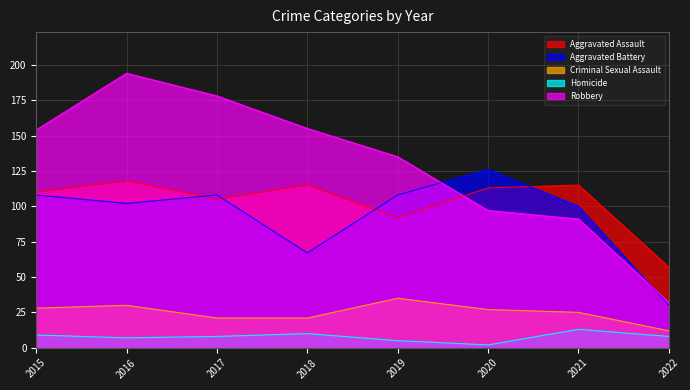

At which category does Aggravated Battery reach its first local peak?

2017